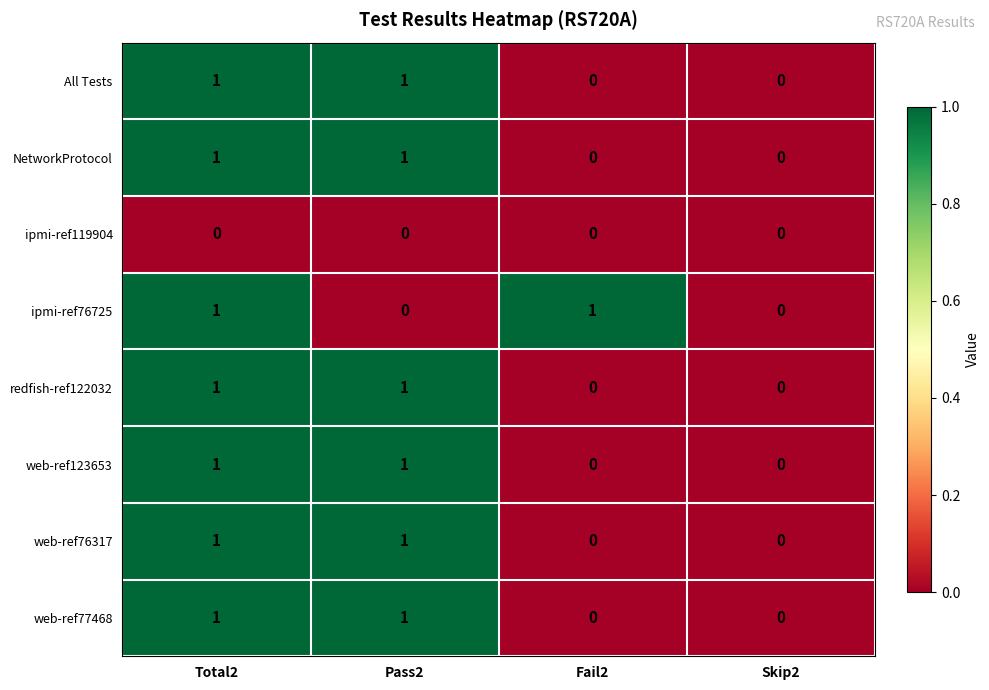

Count the web-ref77468 values in the range 0 to 1.

4